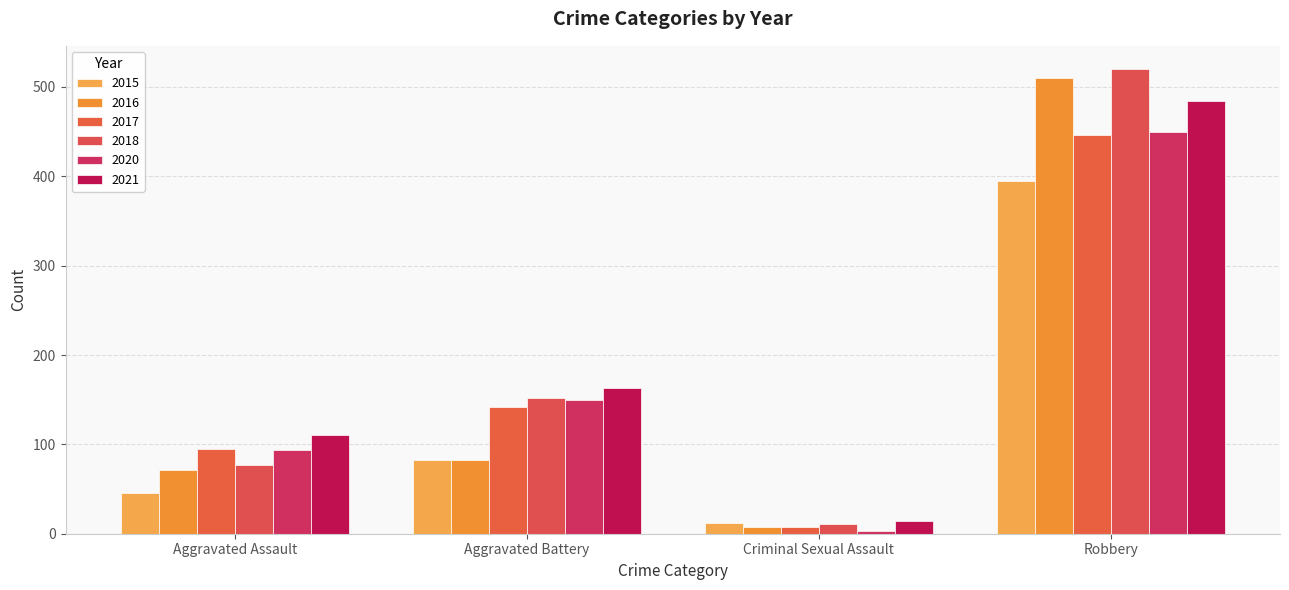

Is the value of 2017 at Robbery greater than the value of 2020 at Criminal Sexual Assault?

Yes